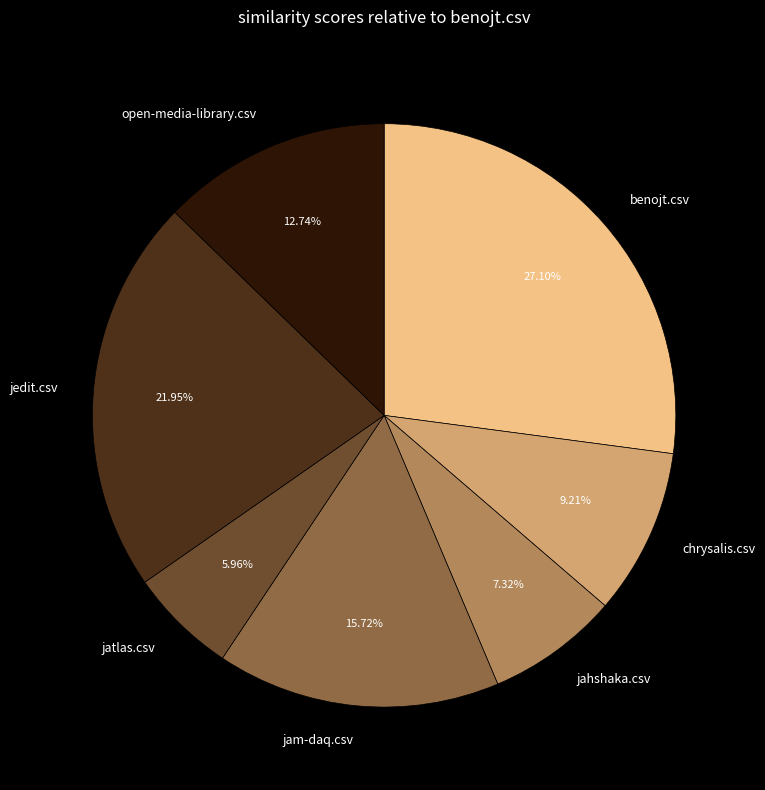

True or false: open-media-library.csv accounts for 13% of the total.

True